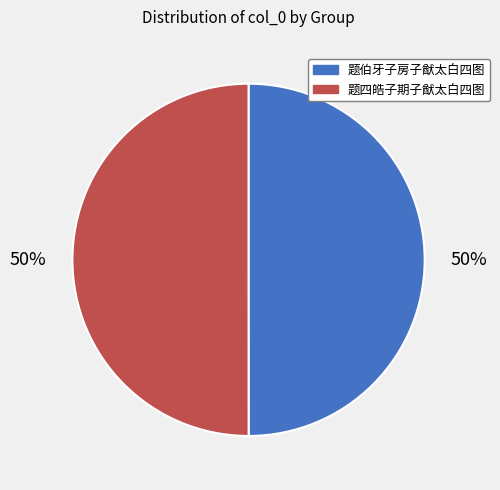

To the nearest percent, what is the combined percentage of 题四皓子期子猷太白四图 and 题伯牙子房子猷太白四图?

100%